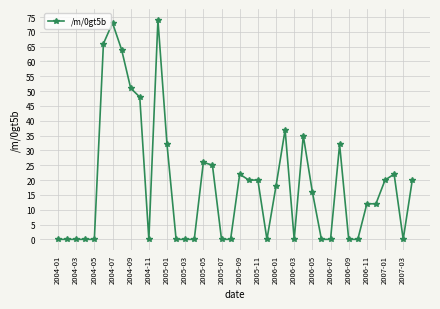

Count the number of data series in this chart.

1